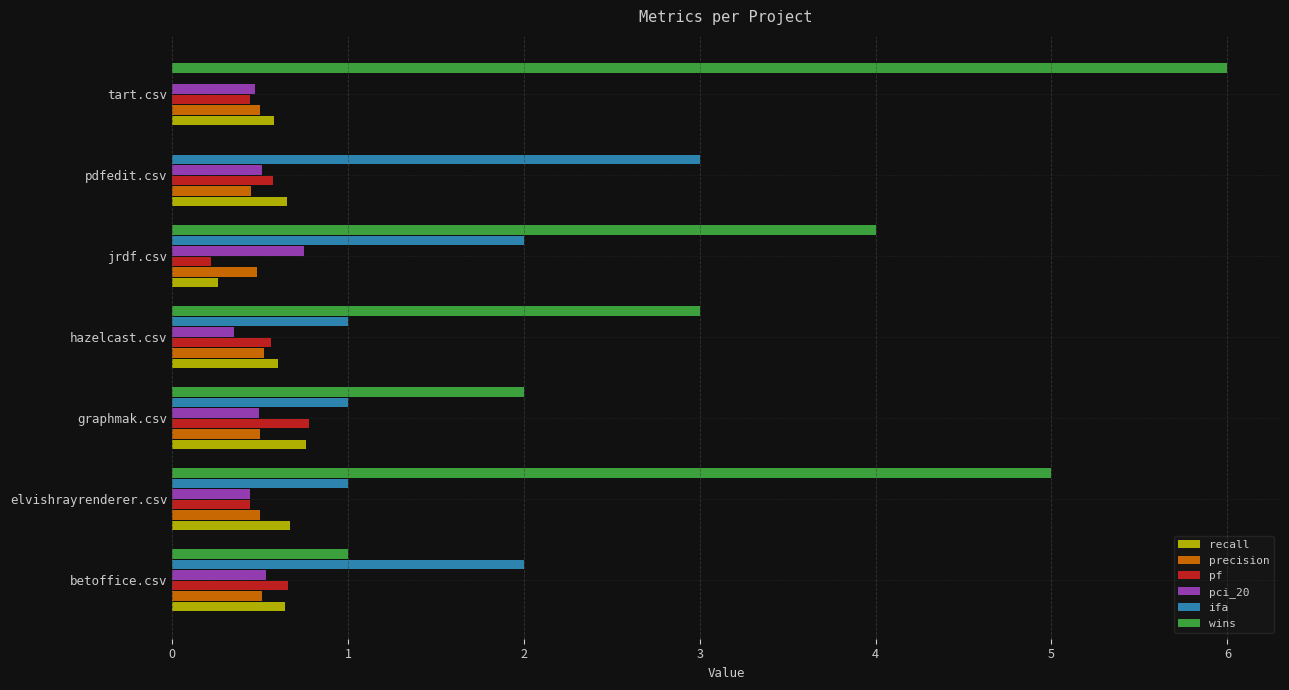

What is the greatest value displayed?

6.0